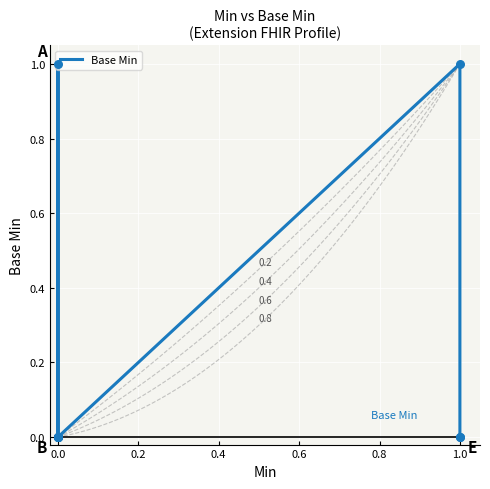

Which has a higher value, 10 or 0.8?

10